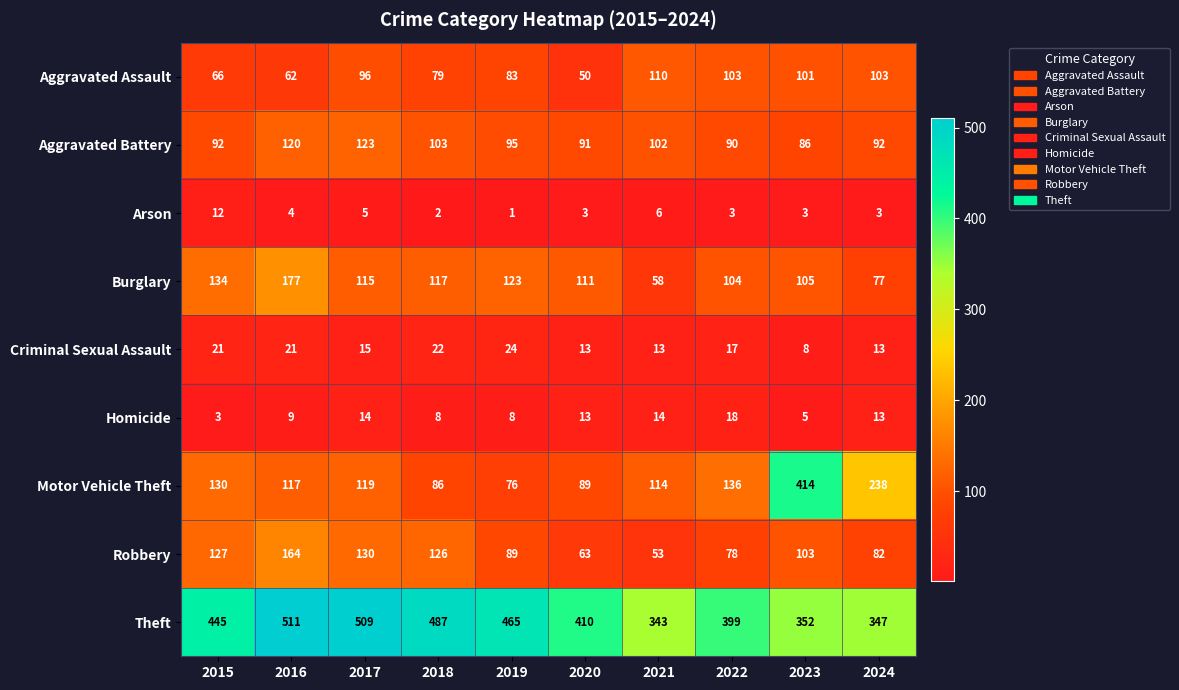

What is the difference between the Burglary values at 2018 and 2021?

59